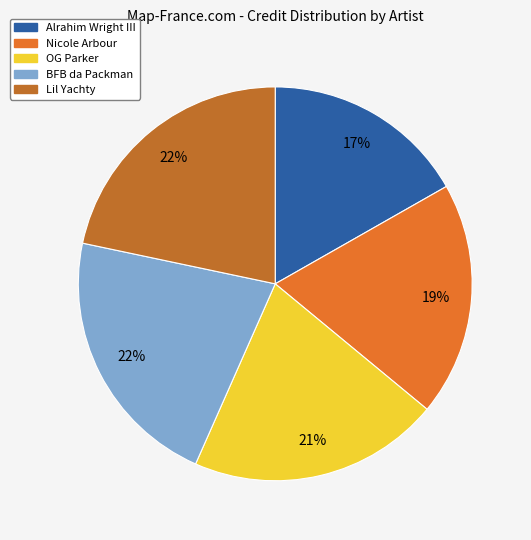

Which slice is the smallest?

Alrahim Wright III